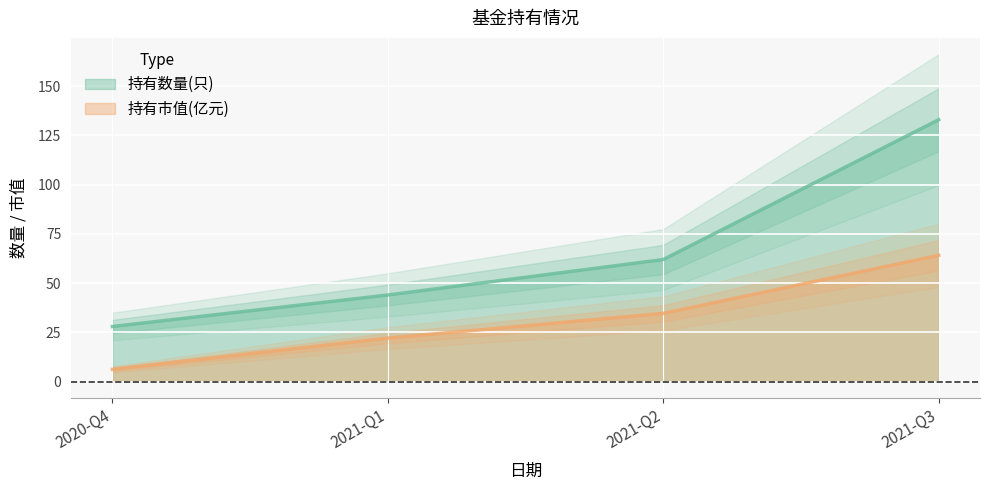

True or false: 持有市值(亿元) has more than 0 points higher than both neighbors.

False